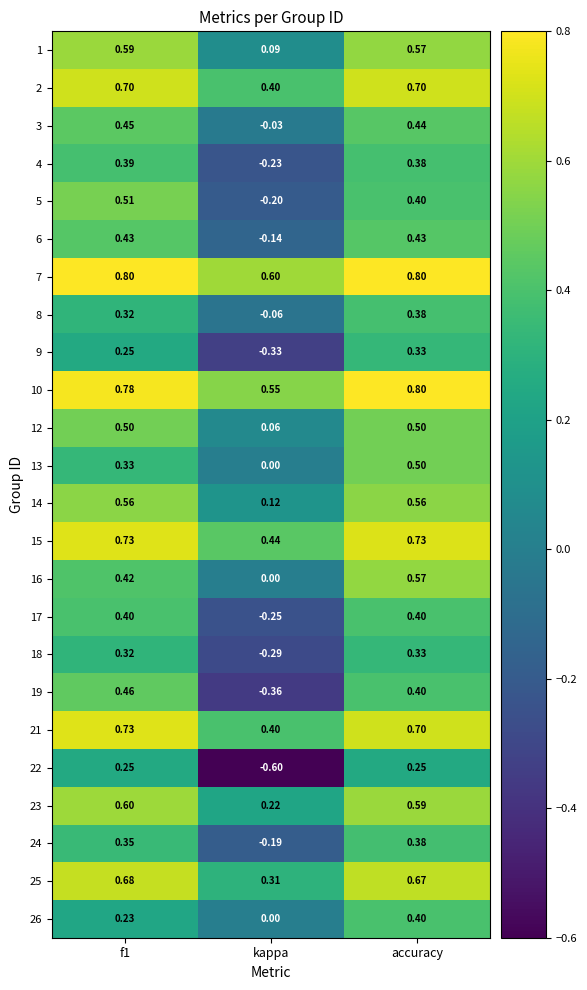

At which category is the sum across all series the highest?

accuracy